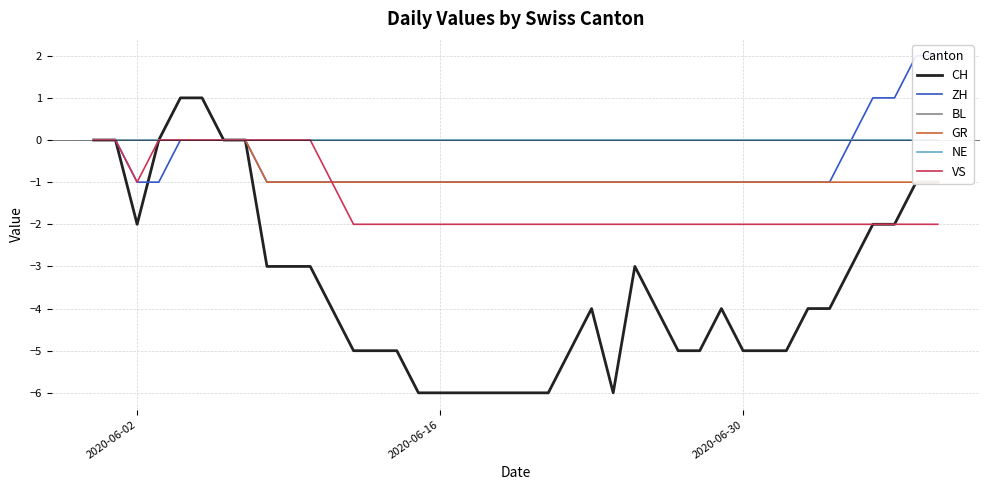

The VS series shows -2 at 2020-06-30. True or false?

True